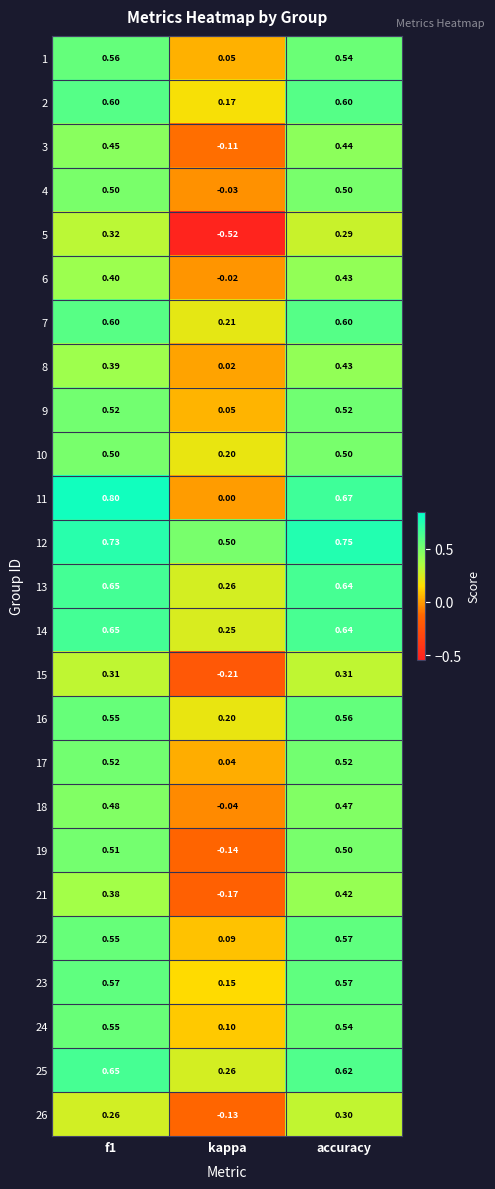

Where is 2 nearest to the value 0?

kappa